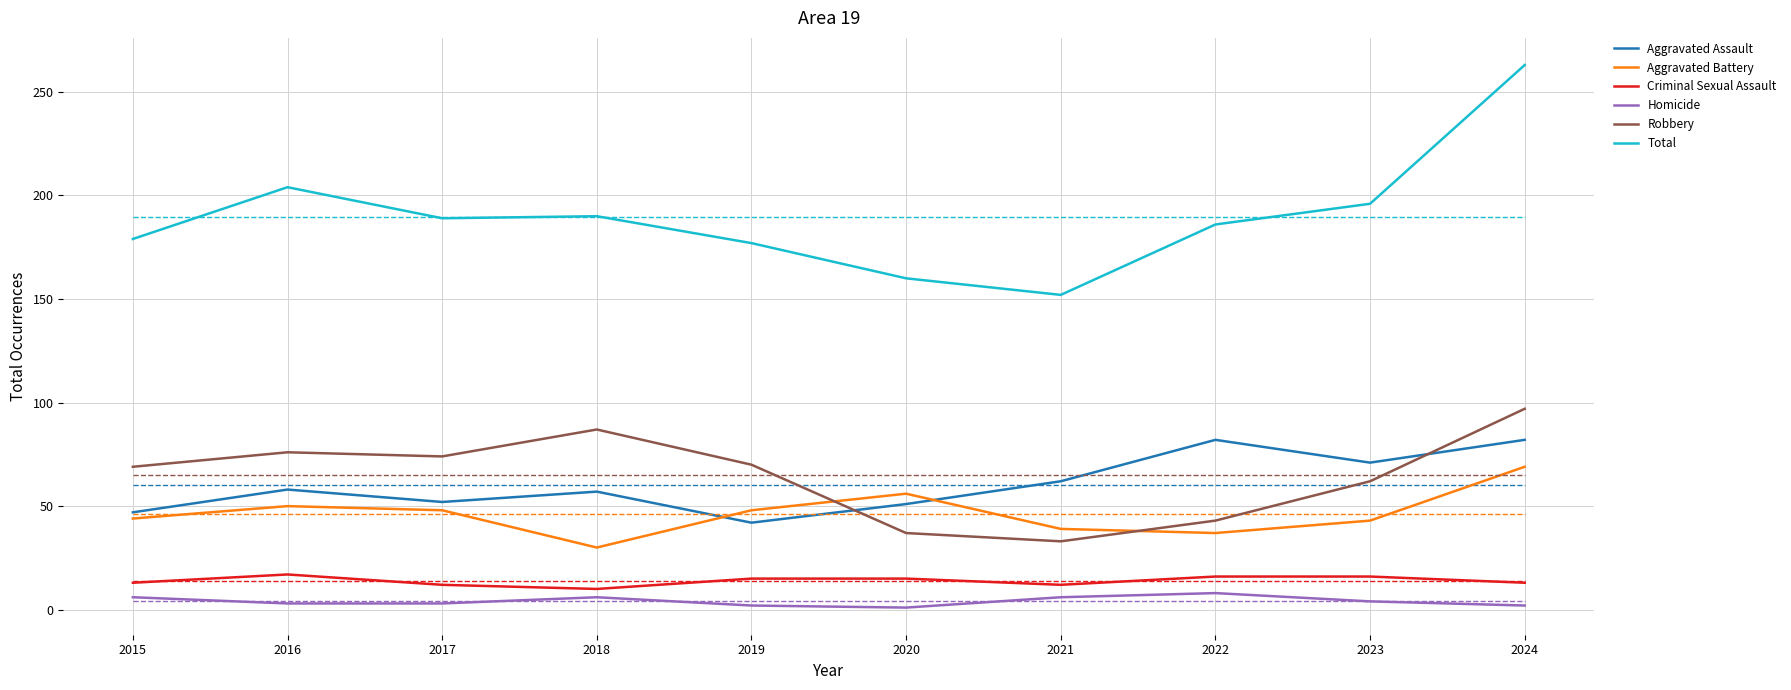

How many Criminal Sexual Assault values are between 12 and 16?

8